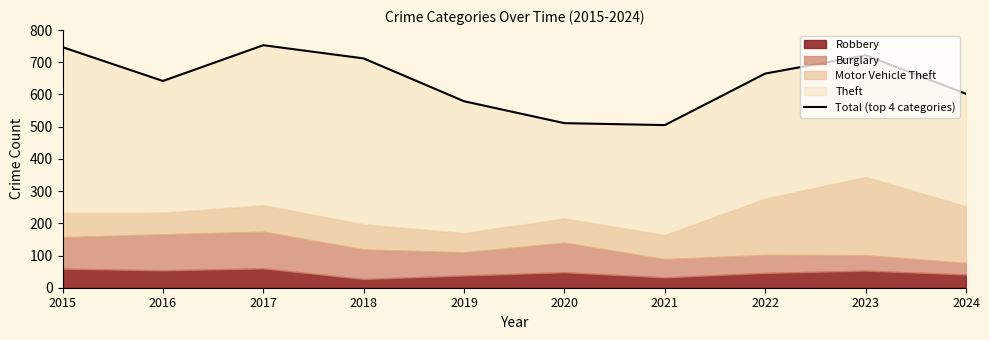

Reading right to left, extract all data points from this chart.

602	722	665	505	511	579	712	753	642	747